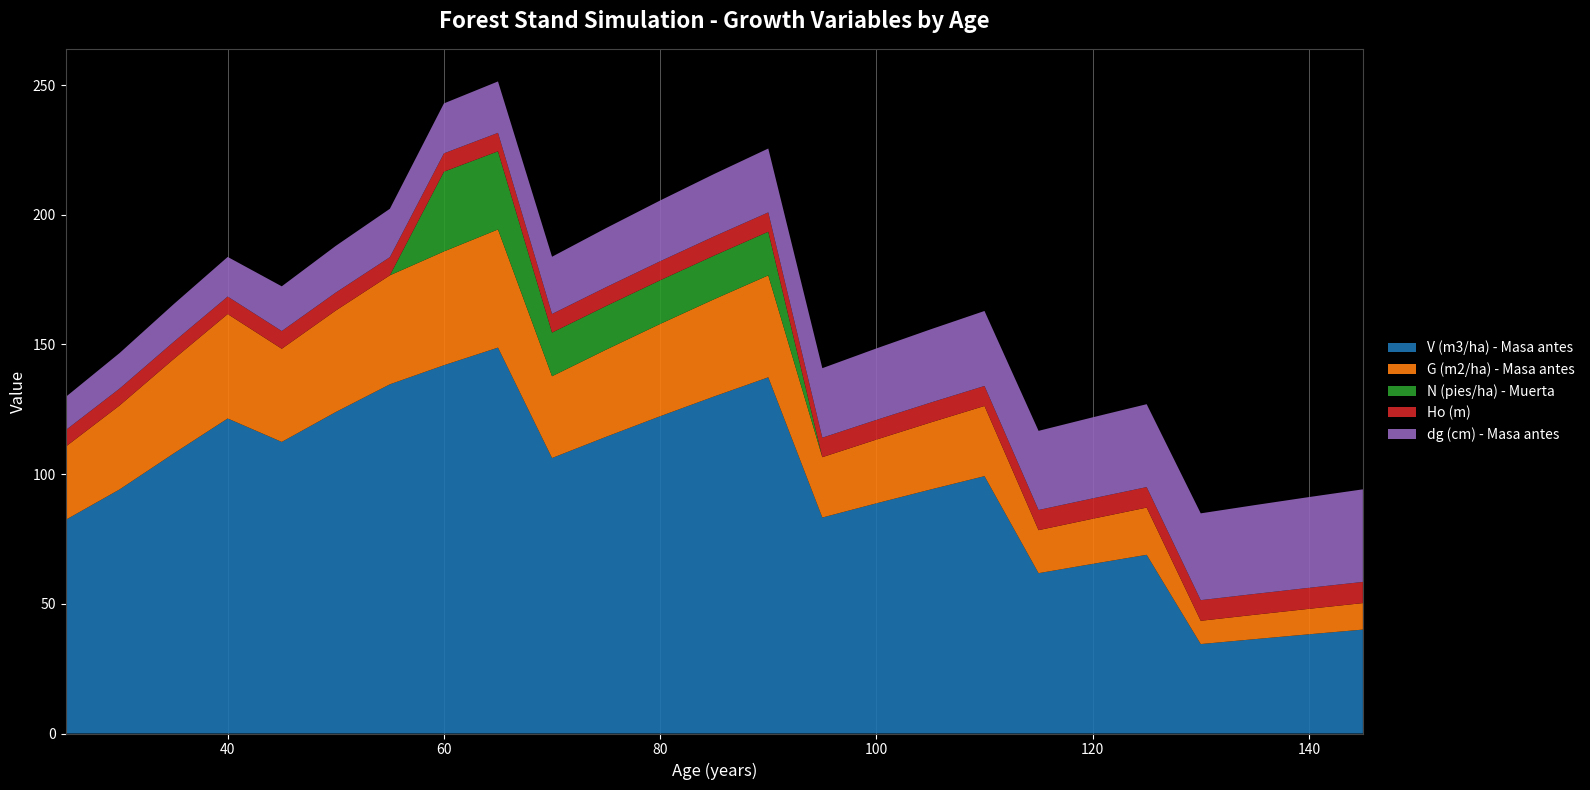

Reading right to left, extract all data points from this chart.

V (m3/ha) - Masa antes: 40.1	38.2	36.4	34.5	68.9	65.4	61.8	99.2	94.1	88.8	83.3	137.3	130.0	122.3	114.4	106.2	148.8	142.0	134.6	124.0	112.4	121.5	108.0	94.1	82.3
G (m2/ha) - Masa antes: 10.2	9.8	9.4	9.0	18.2	17.4	16.6	27.1	25.9	24.6	23.3	39.3	37.5	35.6	33.6	31.5	45.6	43.9	42.0	39.1	35.9	40.3	36.4	32.4	28.2
N (pies/ha) - Muerta: 0.0	0.0	0.0	0.0	0.0	0.0	0.0	0.0	0.0	0.0	0.0	16.8	16.8	16.8	16.8	16.8	30.1	30.8	0.0	0.0	0.0	0.0	0.0	0.0	0.0
Ho (m): 8.2	8.1	8.0	8.0	7.9	7.8	7.8	7.7	7.7	7.6	7.5	7.5	7.4	7.3	7.3	7.2	7.1	7.1	7.0	6.9	6.8	6.7	6.6	6.5	6.4
dg (cm) - Masa antes: 35.7	35.0	34.2	33.5	32.0	31.3	30.5	28.9	28.2	27.6	26.8	24.6	24.1	23.4	22.8	22.1	19.8	19.3	18.7	18.0	17.2	15.3	14.5	13.7	12.8